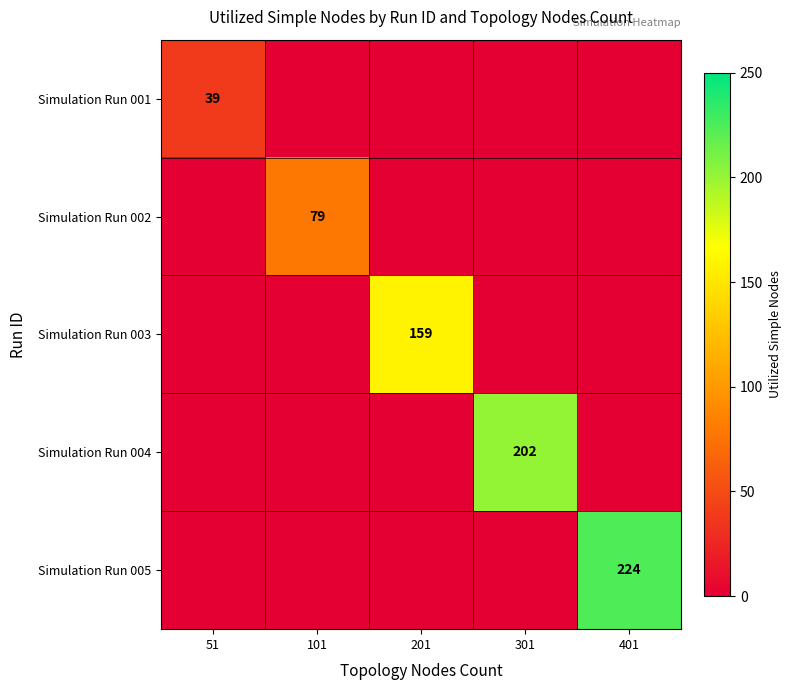

Is it true that Simulation Run 003 equals 159 at 201?

True